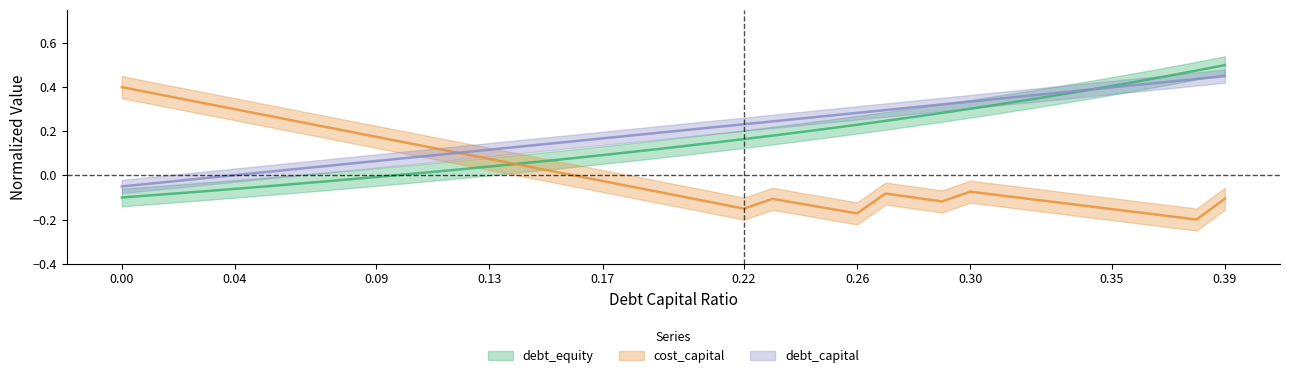

Between 0.02 and 0.15, which series saw the biggest shift?

cost_capital